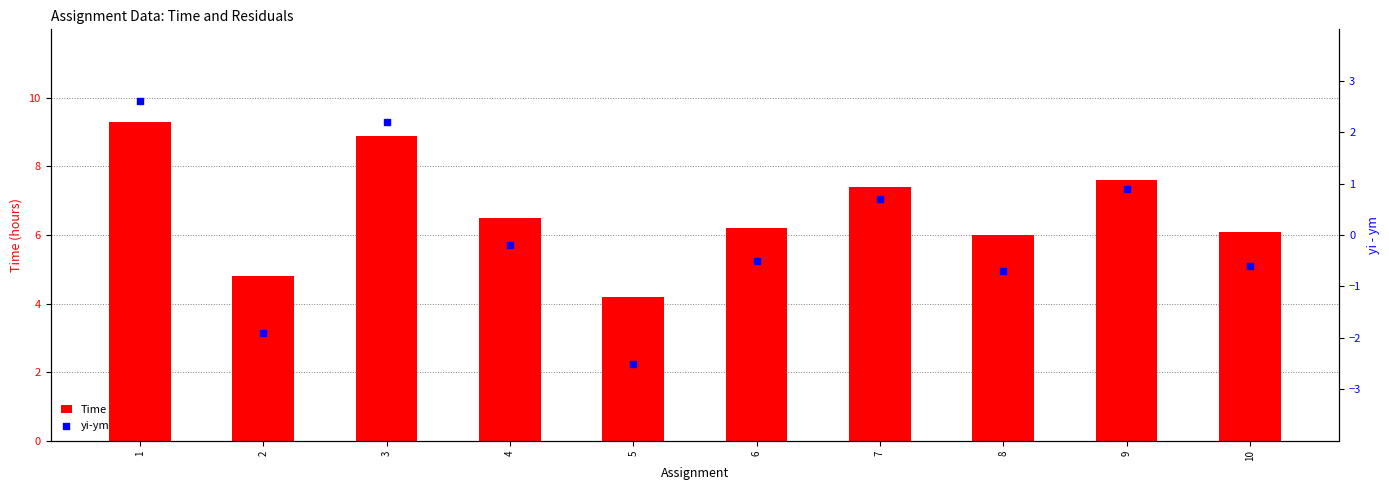

Which series has the largest total across all categories?

Time